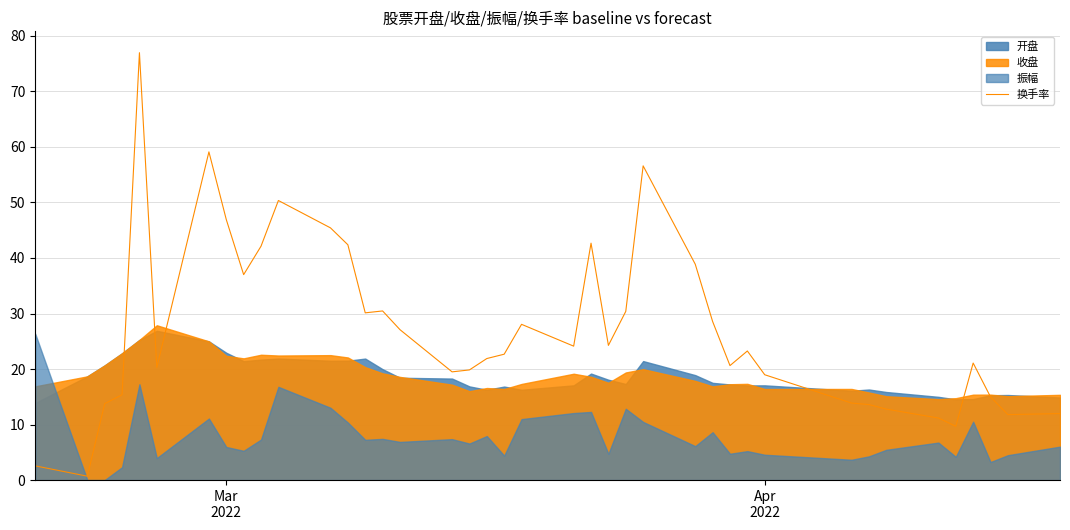

How many points are lower than both their immediate neighbors (excluding endpoints)?

10